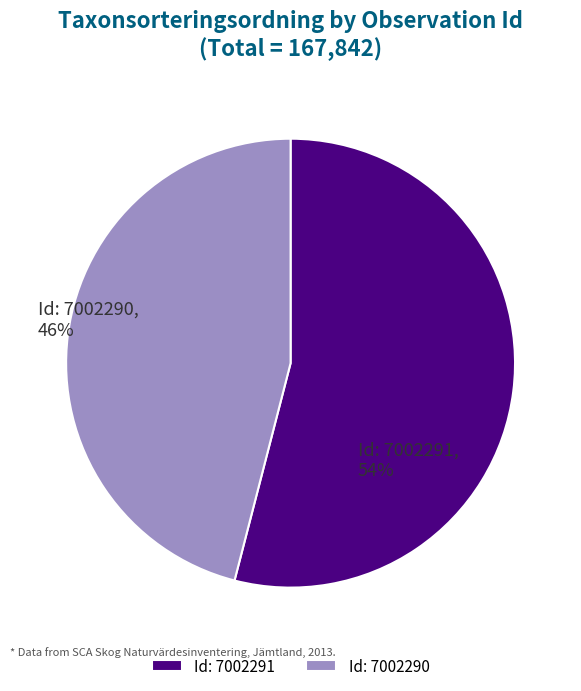

Which has a higher value, Id: 7002290 or Id: 7002291?

Id: 7002291